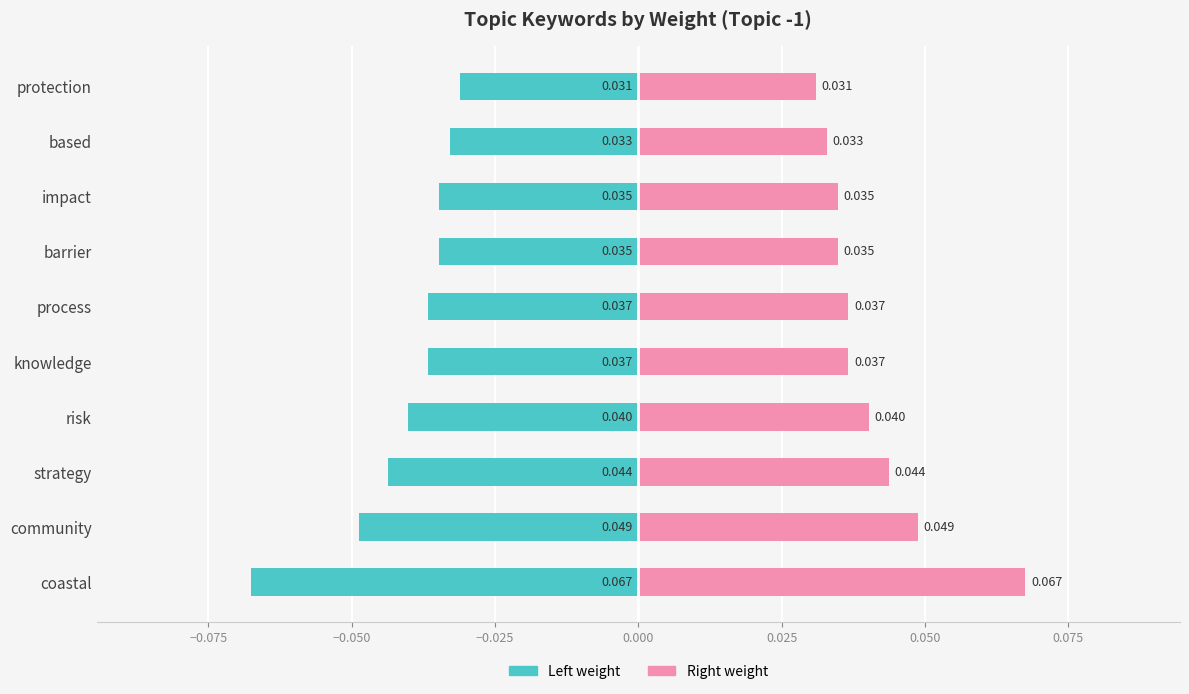

At impact, list the series in order from smallest to largest.

Left weight, Right weight